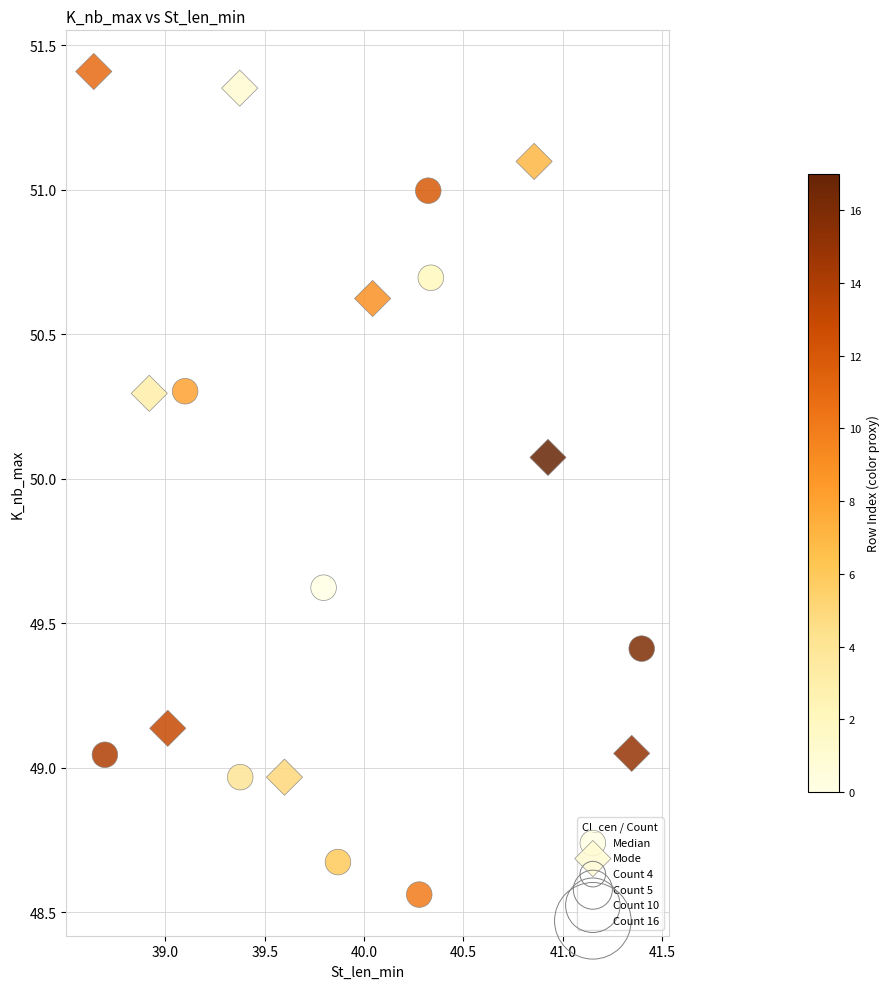

Which series reaches the minimum Y coordinate?

Median